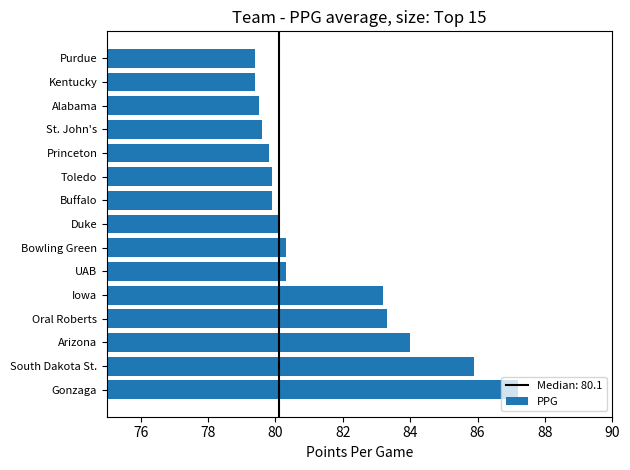

Does the chart contain any negative values?

No